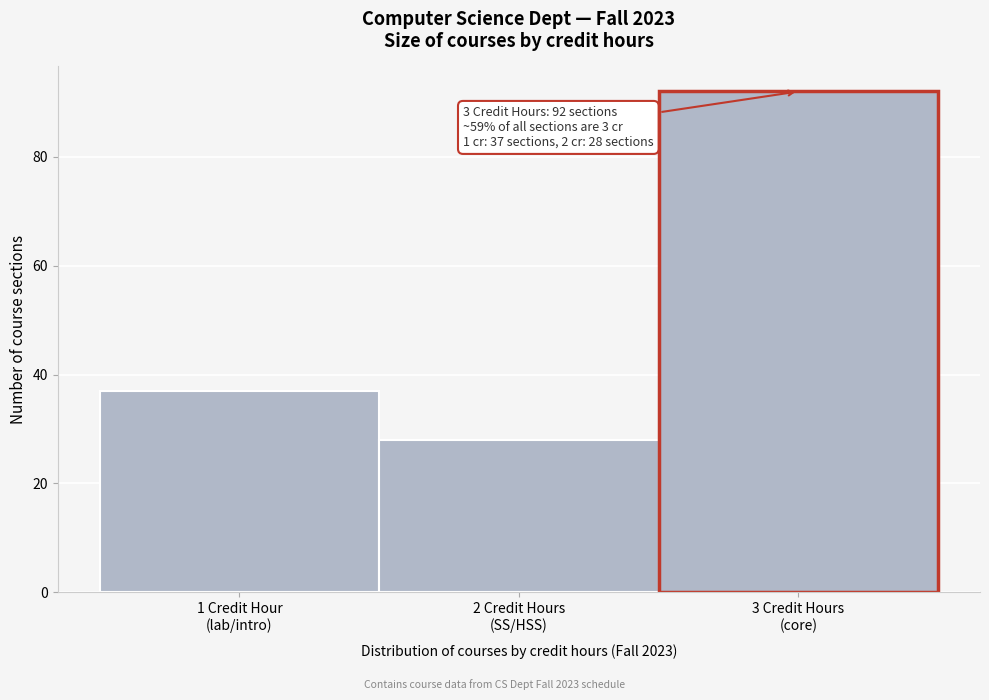

Reading left to right, what are all the values shown in this chart?

37	28	92